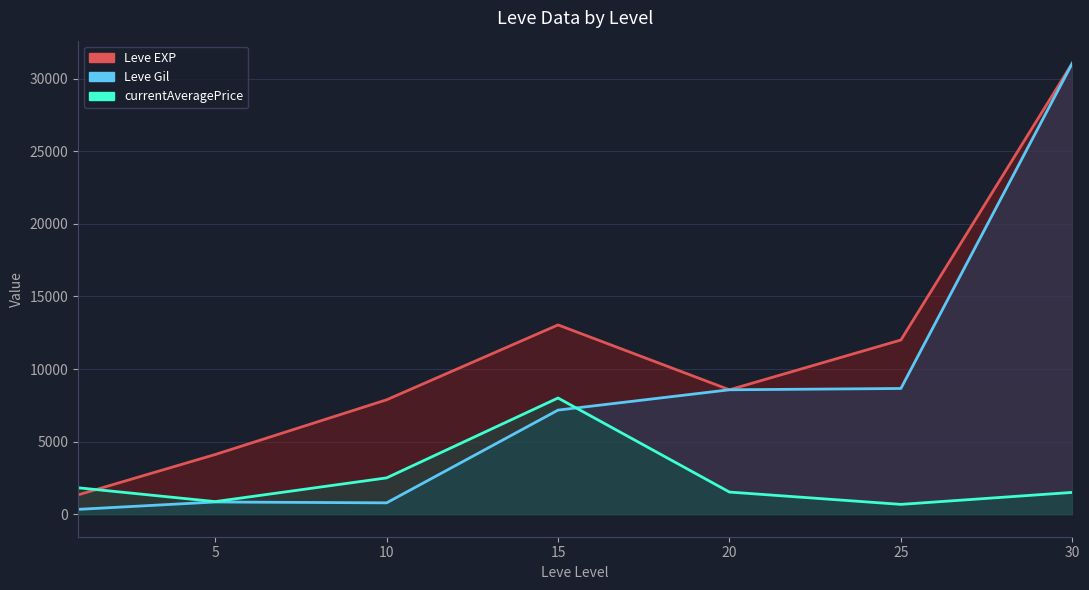

What is the total value across all series at 20?

18663